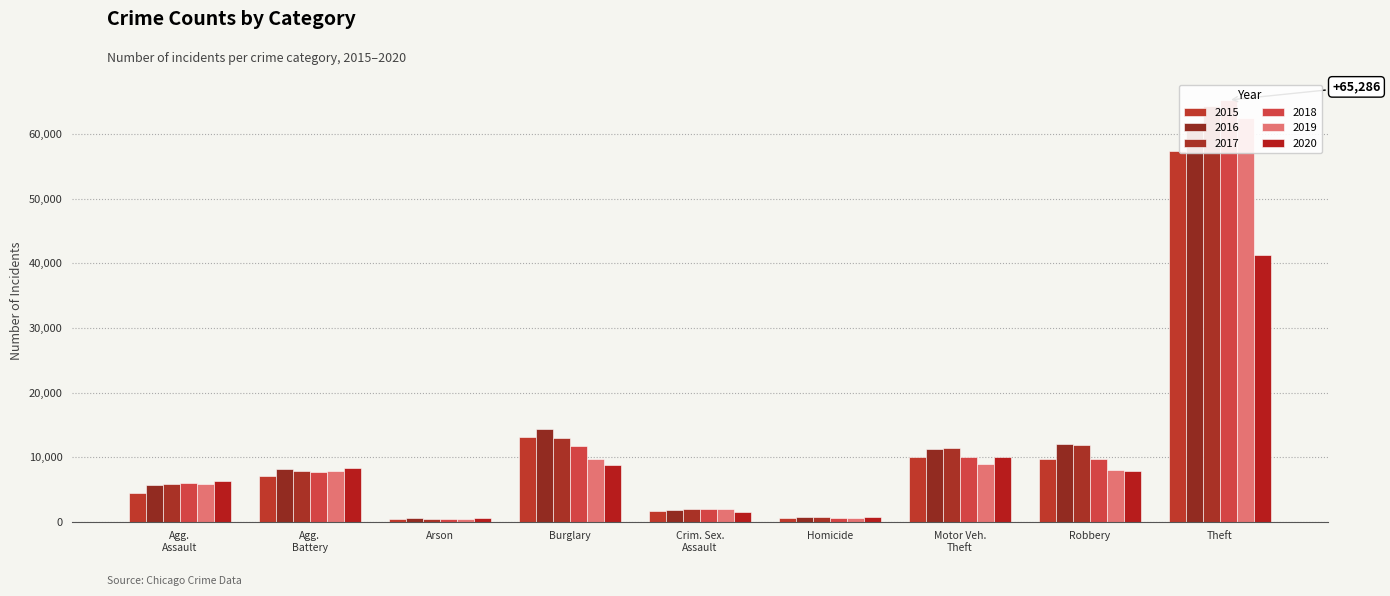

Where is 2015 nearest to the value 28899?

Burglary